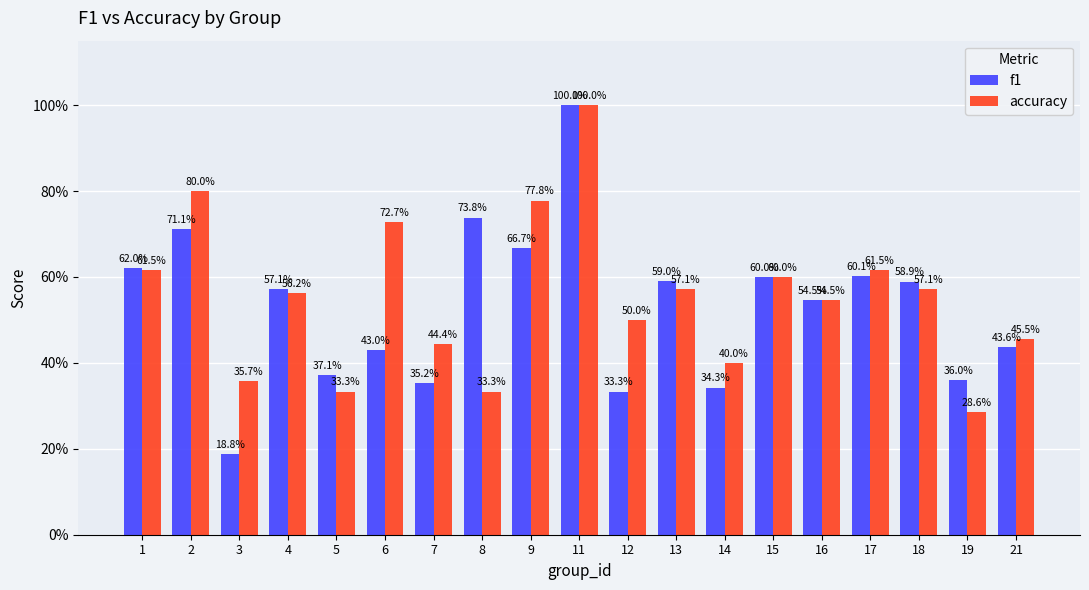

What are all the series names shown in the legend?

f1, accuracy